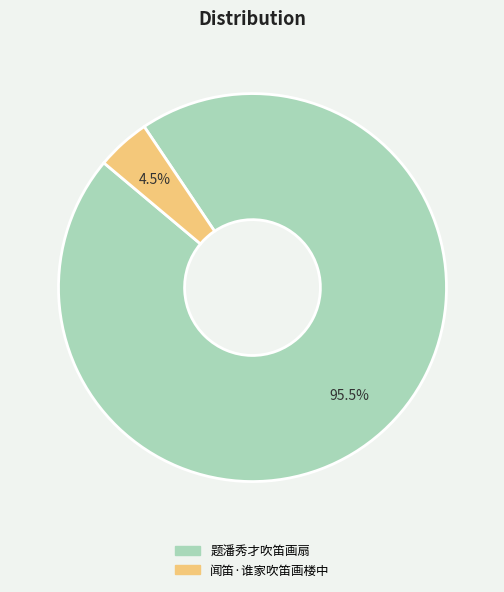

Is there any slice that represents more than half of the pie?

Yes